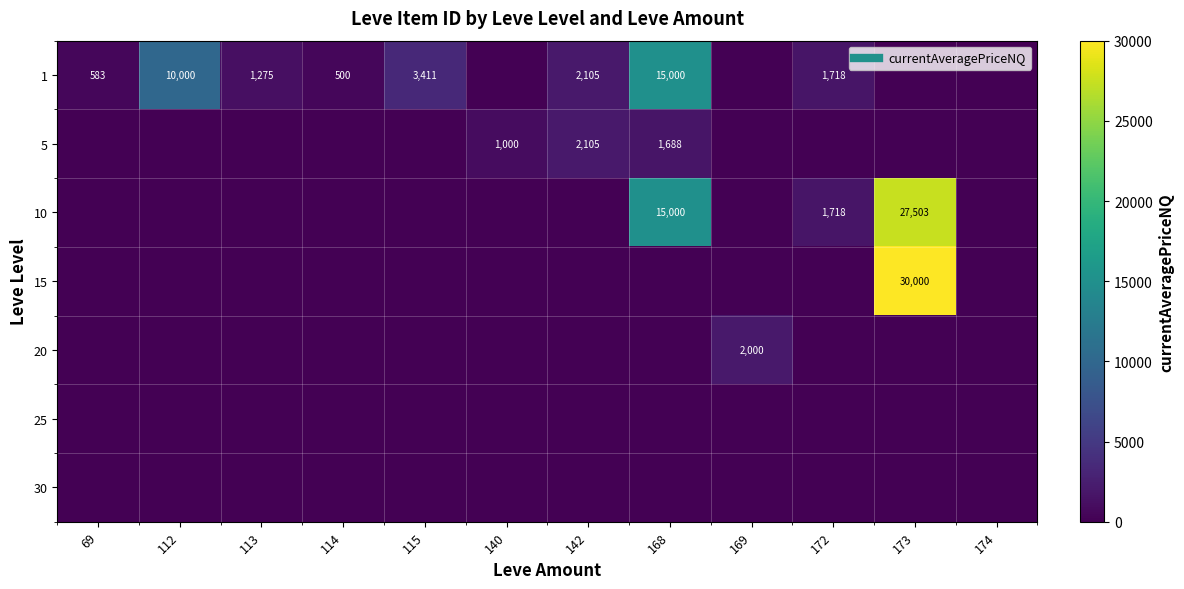

What is the total value across all series at 69?

583.3